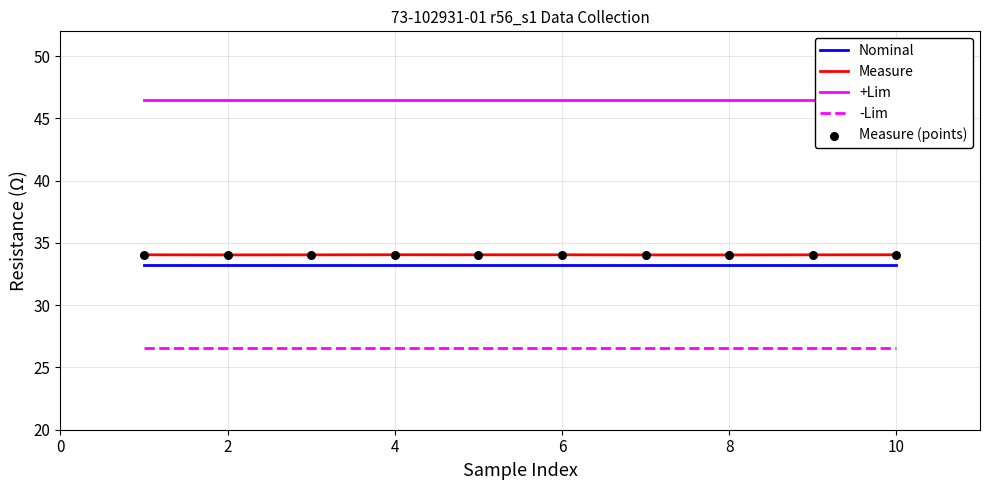

At how many categories does at least one series exceed 36?

10